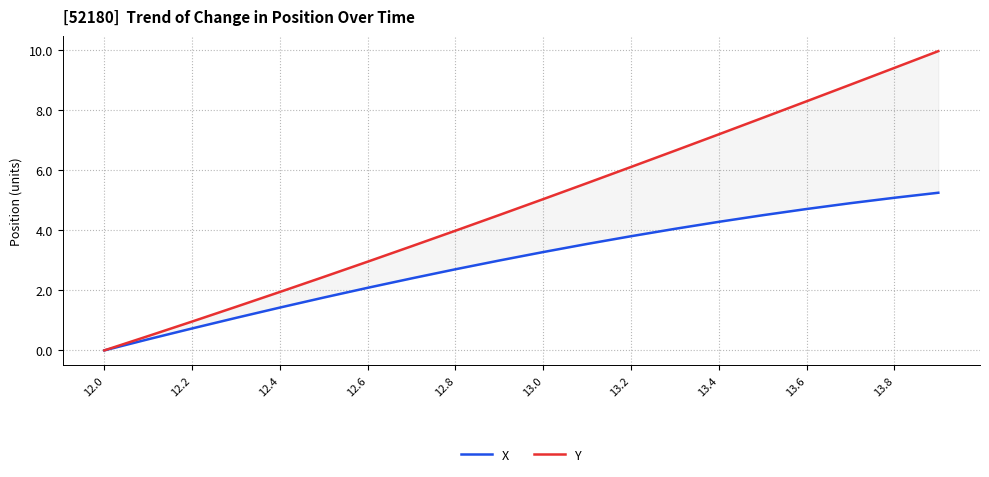

Reading left to right, what are all the values shown in this chart?

X: 0.0	0.4	0.7	1.1	1.4	1.8	2.1	2.4	2.7	3.0	3.3	3.5	3.8	4.0	4.3	4.5	4.7	4.9	5.1	5.2
Y: 0.0	0.5	1.0	1.4	1.9	2.4	3.0	3.5	4.0	4.5	5.0	5.6	6.1	6.6	7.2	7.7	8.3	8.8	9.4	10.0